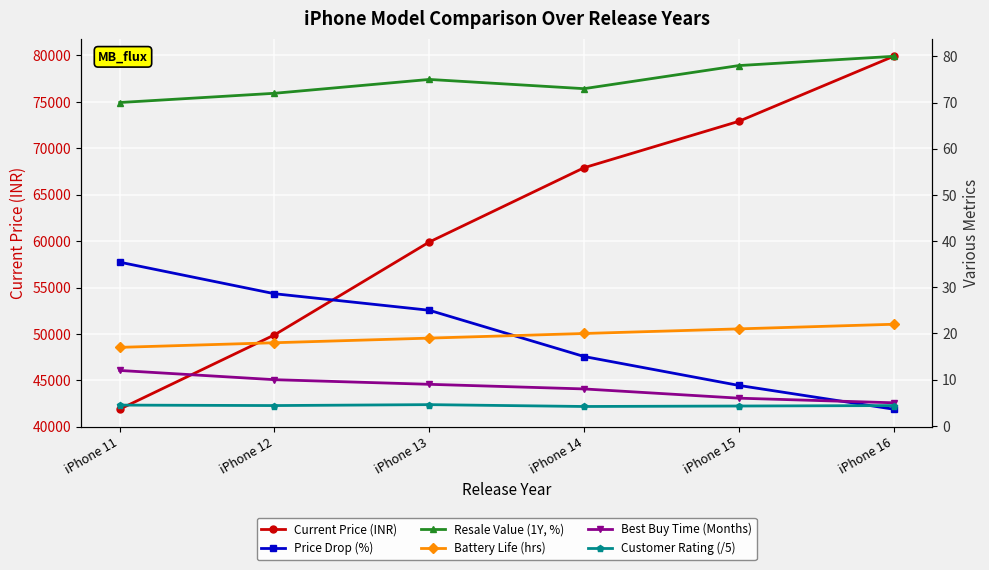

What is the minimum value shown in the chart?

3.6